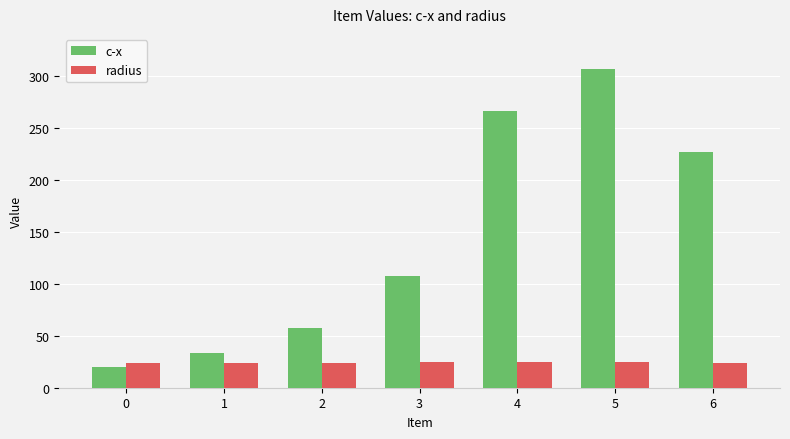

What is the difference between the c-x values at 6 and 2?

169.7